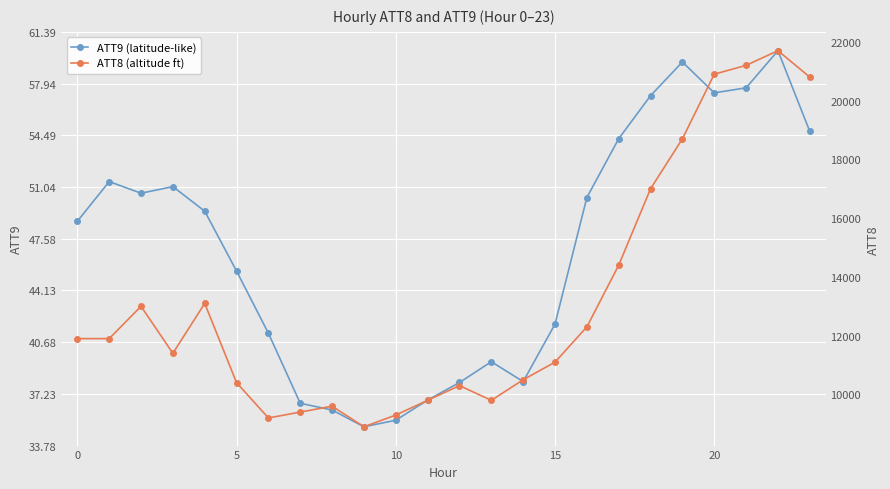

Does the chart display data point markers on the line(s)?

Yes